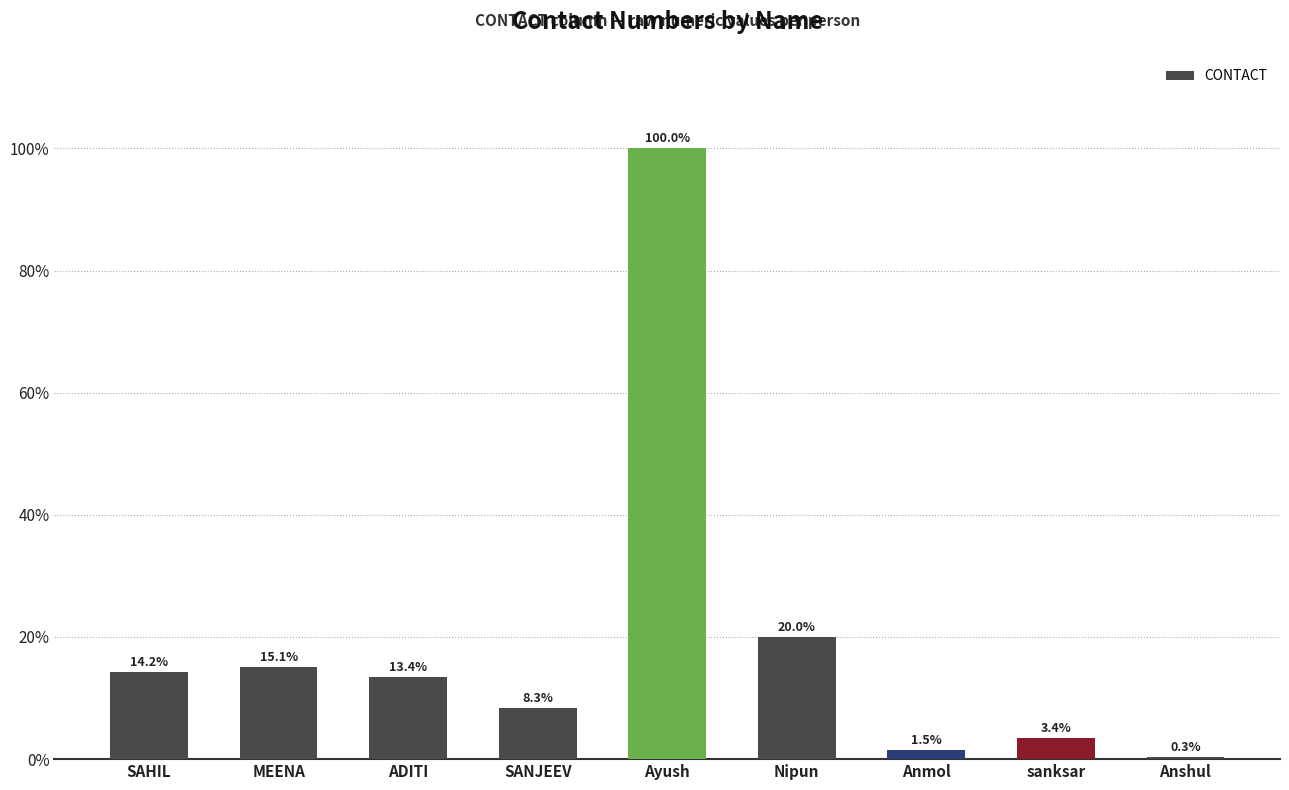

Rank the categories by value from highest to lowest.

Ayush, Nipun, MEENA, SAHIL, ADITI, SANJEEV, sanksar, Anmol, Anshul